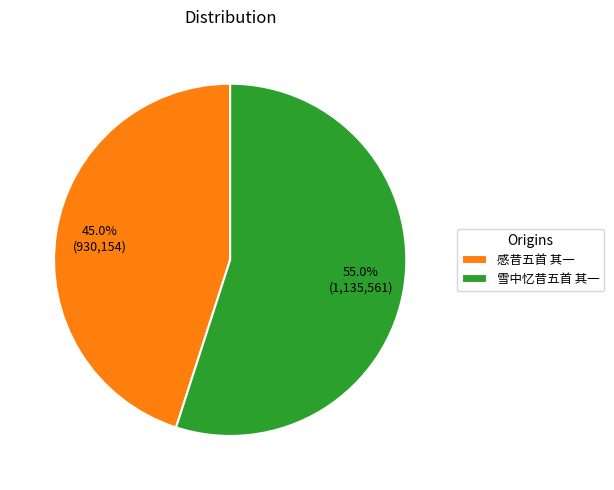

To the nearest percent, what is the difference between the 雪中忆昔五首 其一 and 感昔五首 其一 slice percentages?

10%